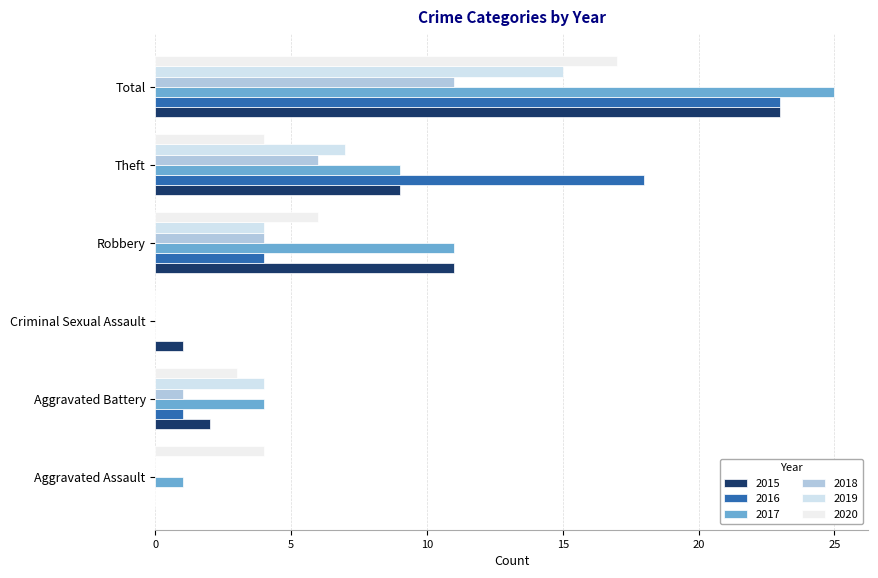

How many categories are shown in the chart?

6